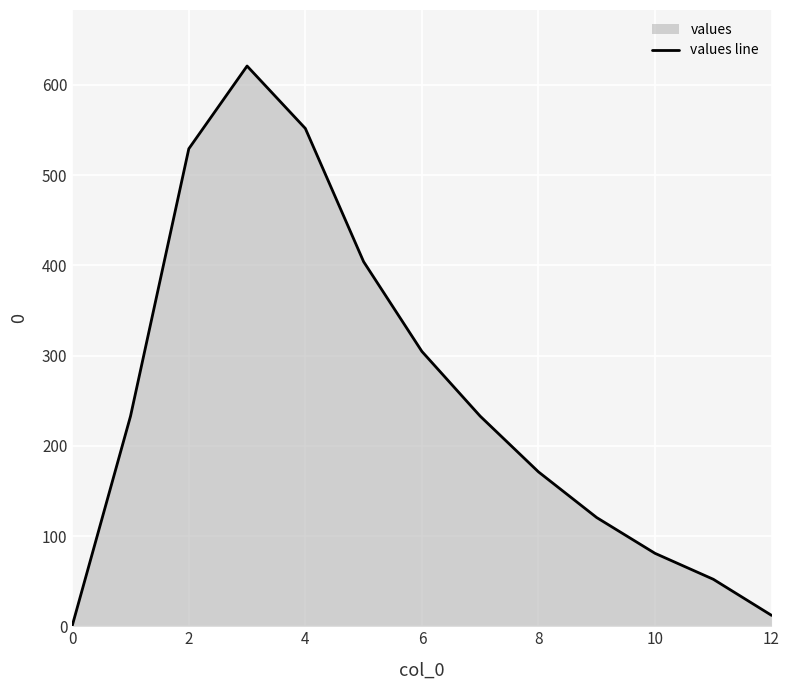

How many values exceed 232?

7